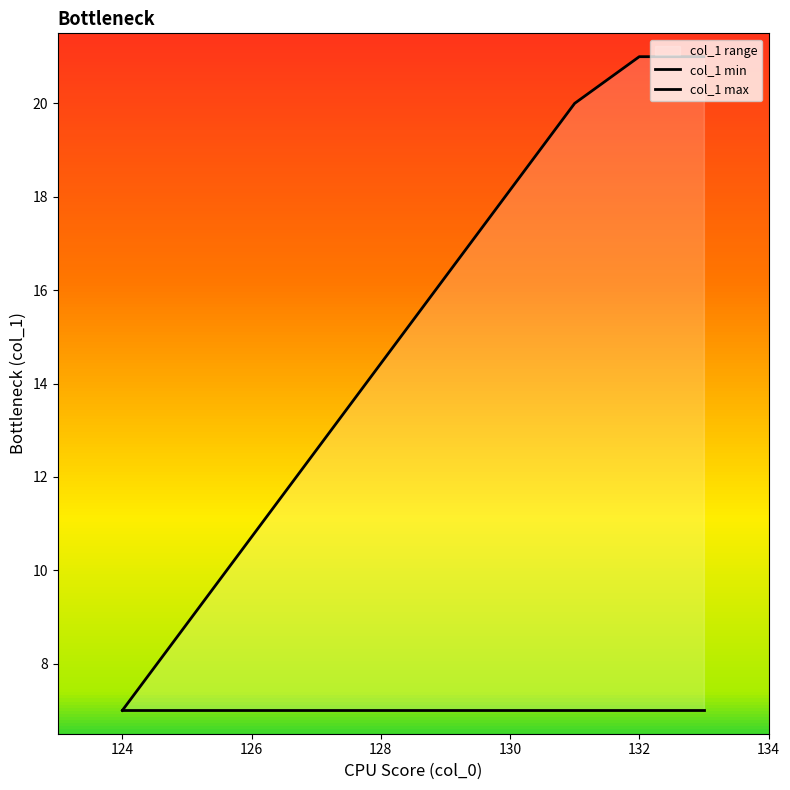

What is the value of the col_1 max point at the 2nd from the left?

20